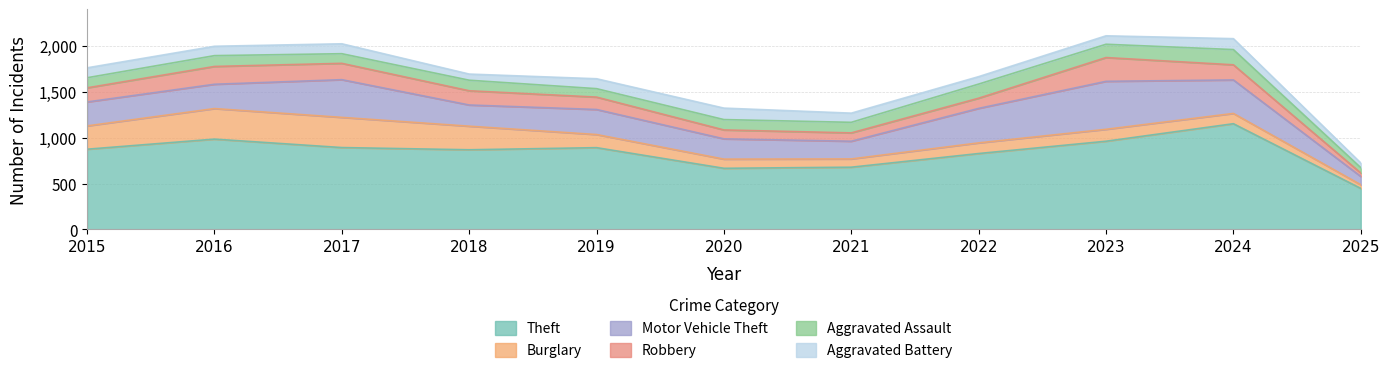

Is it true that Aggravated Assault equals 118 at 2016?

True